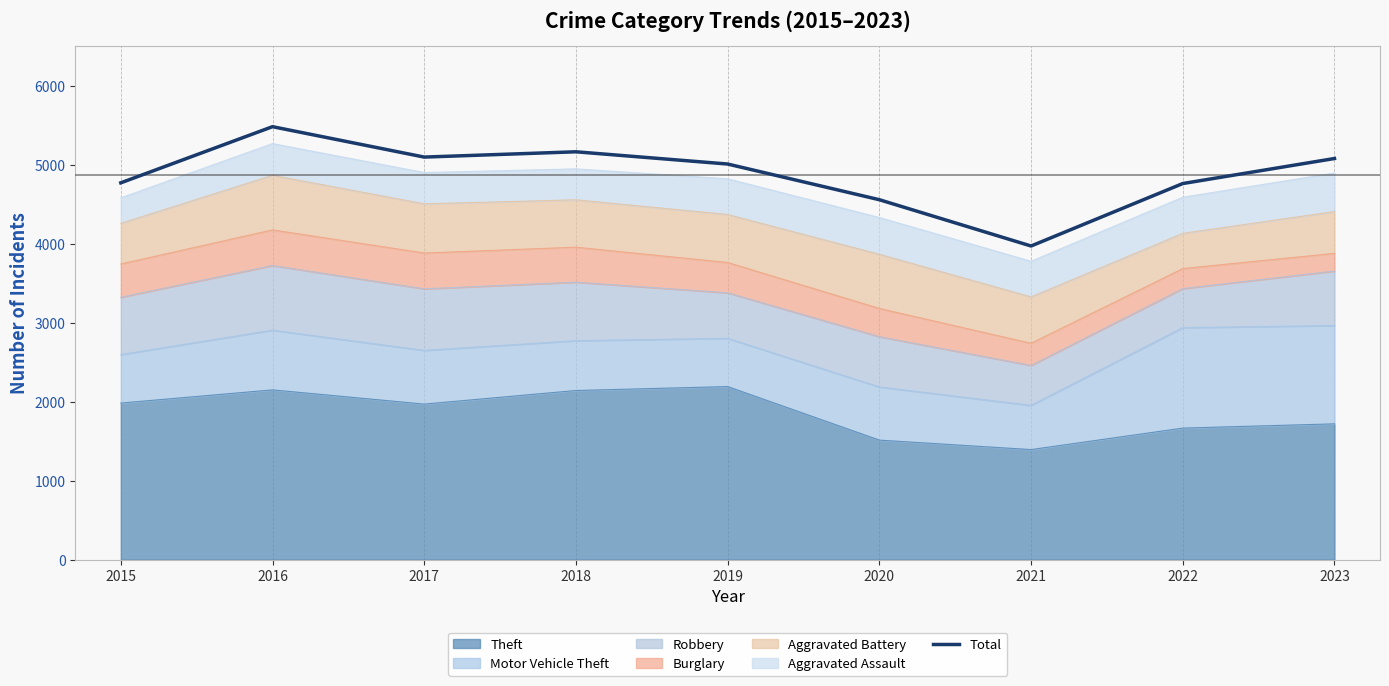

The chart shows a value of 7266 at 2015. True or false?

False